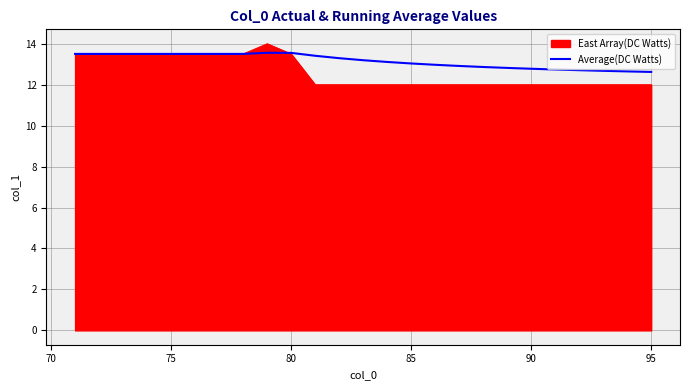

What is the greatest value displayed?

14.0